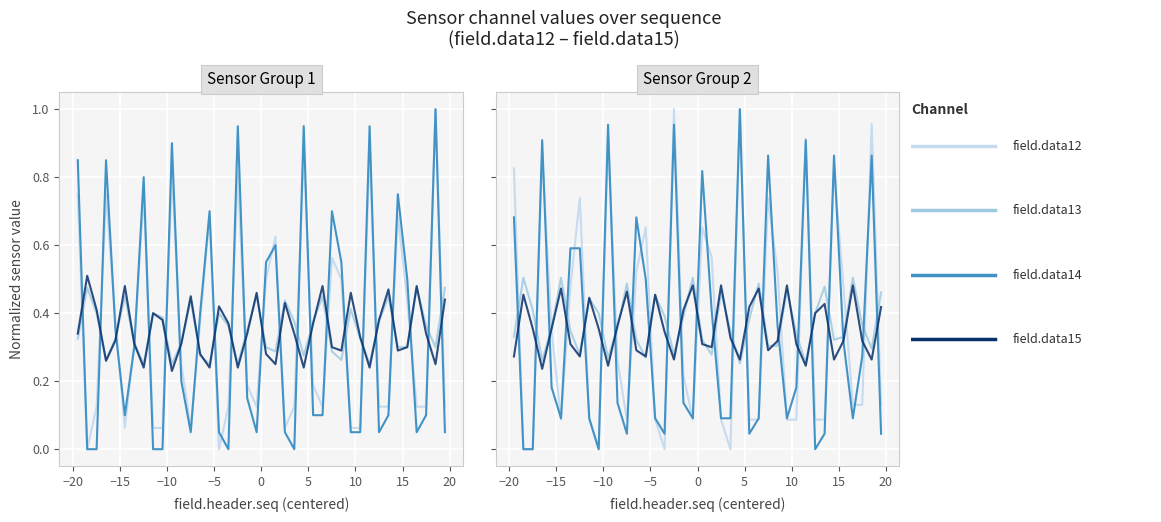

Which series has the widest spread of values?

field.data14